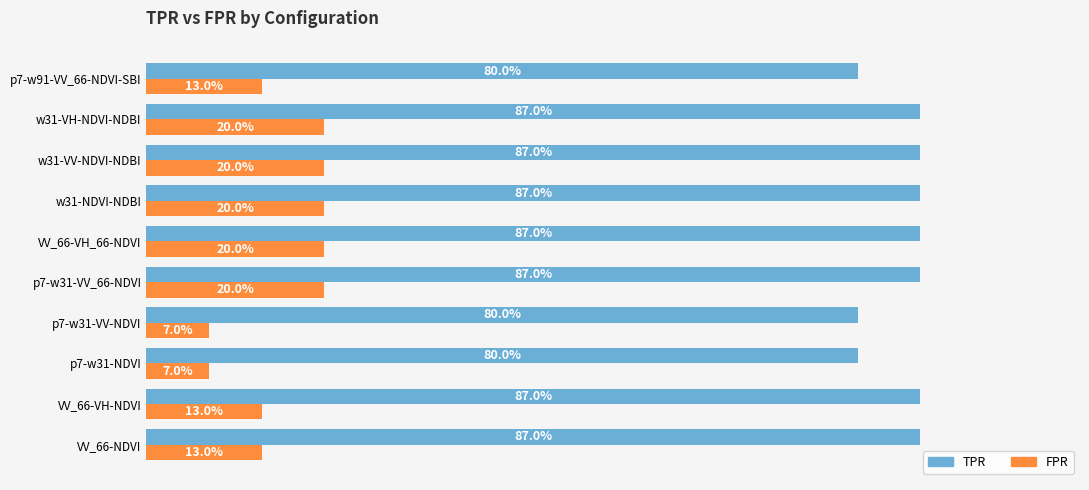

List the series in order of their overall mean, lowest first.

FPR, TPR